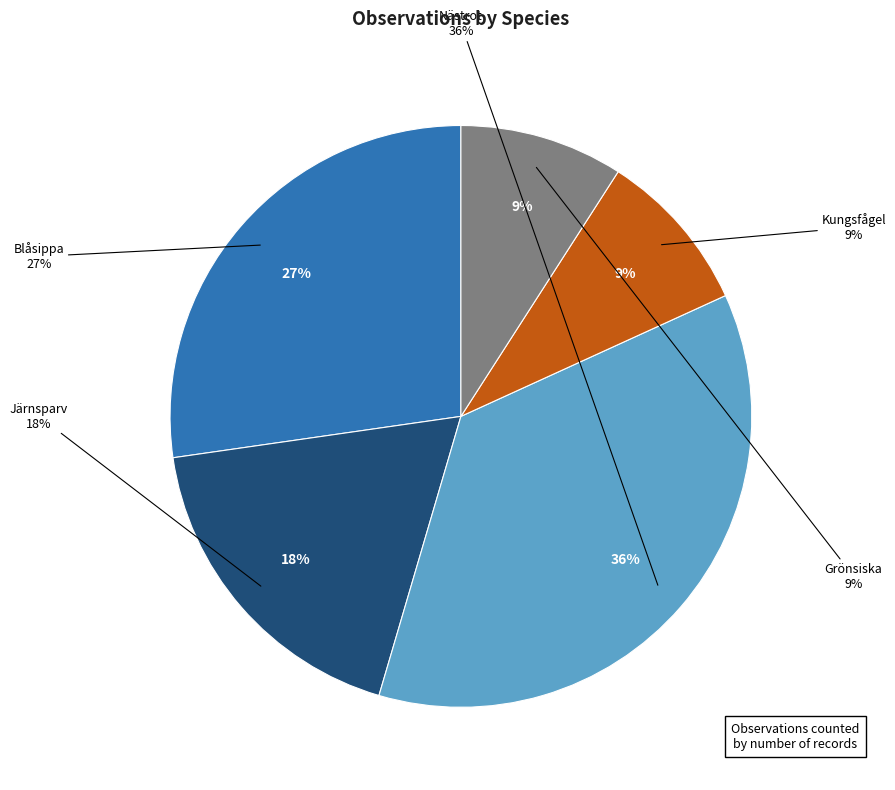

To the nearest percent, what percentage of the pie is Grönsiska?

9%